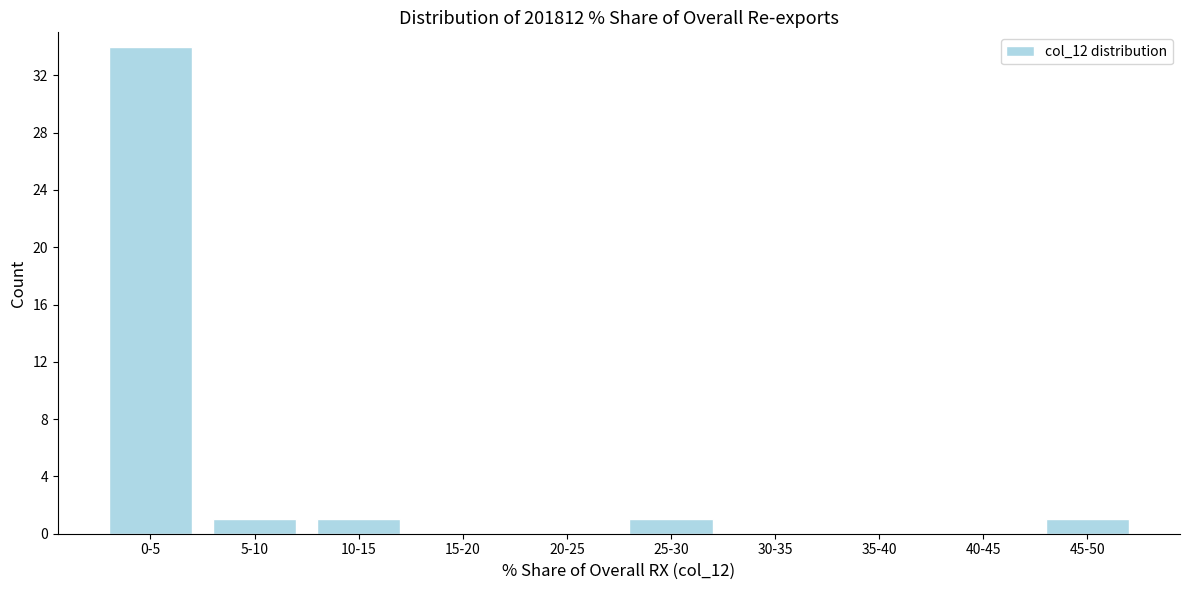

Reading right to left, list all the values displayed in this chart.

45-50=1	40-45=0	35-40=0	30-35=0	25-30=1	20-25=0	15-20=0	10-15=1	5-10=1	0-5=34